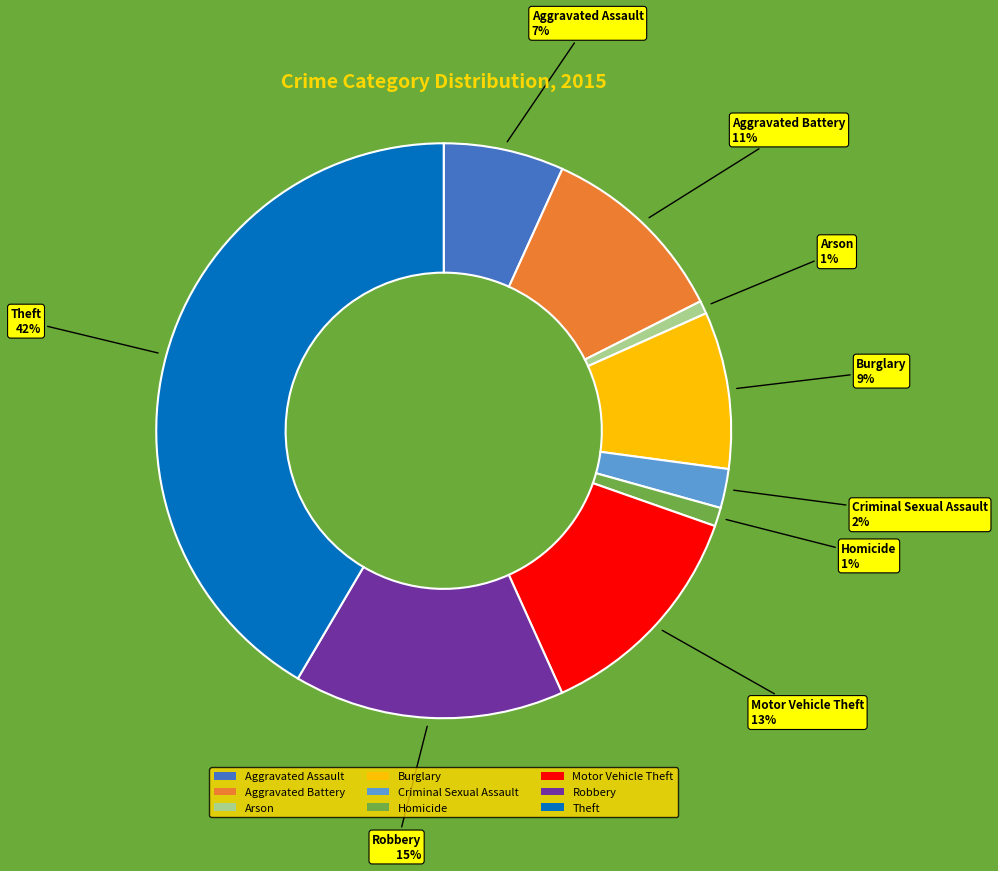

Do Aggravated Battery and Homicide together represent more than half of the pie?

No